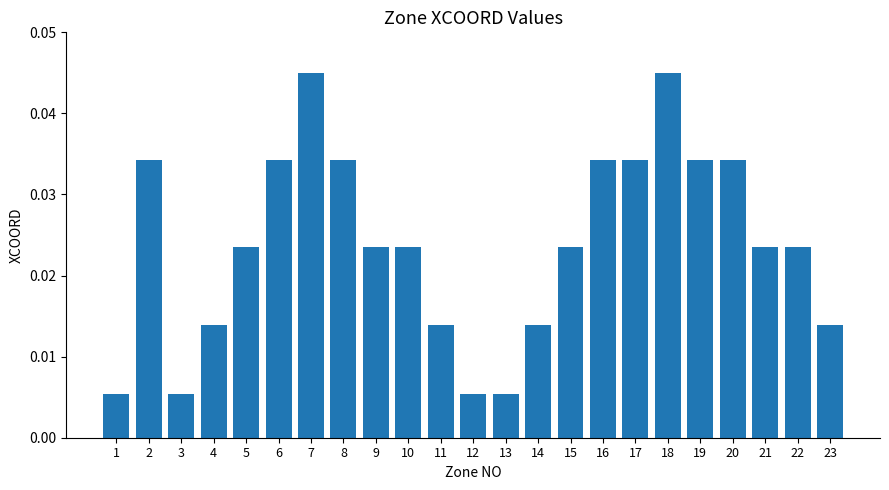

How many values are between 0 and 1?

23